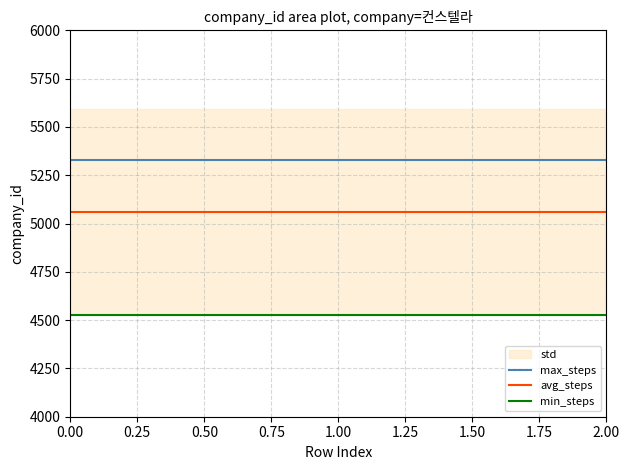

How many lines are shown in the chart?

3